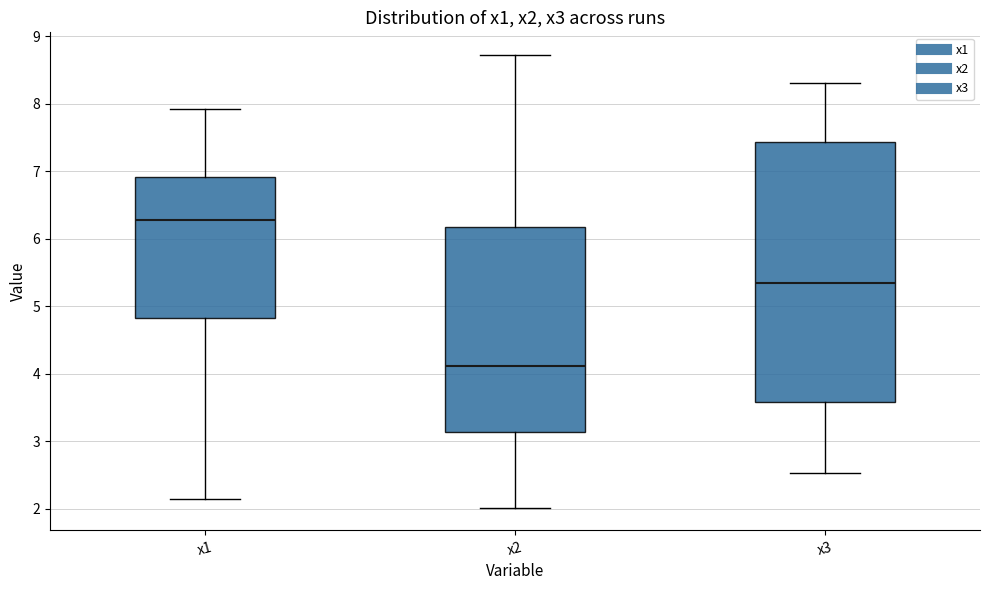

Reading left to right, read every box against the y-axis: the position of its median line, the range the box covers, and the ends of its whiskers. The values are not printed on the chart, so give them approximately, as read against the axis.

x1: median 6.3, box 4.8 to 6.9, whiskers 2.1 to 7.9
x2: median 4.1, box 3.1 to 6.2, whiskers 2.0 to 8.7
x3: median 5.3, box 3.6 to 7.4, whiskers 2.5 to 8.3